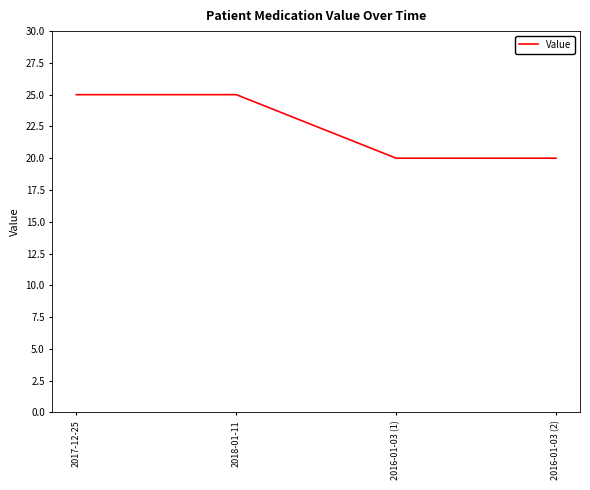

What is the maximum value shown in the chart?

25